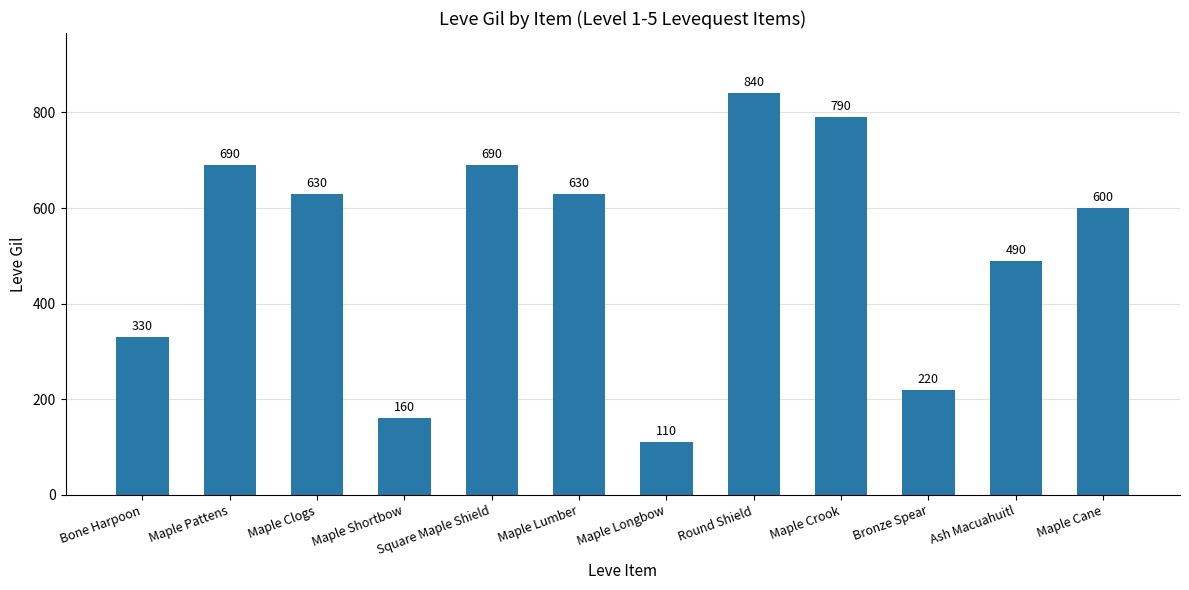

What is the sum of all values?

6180